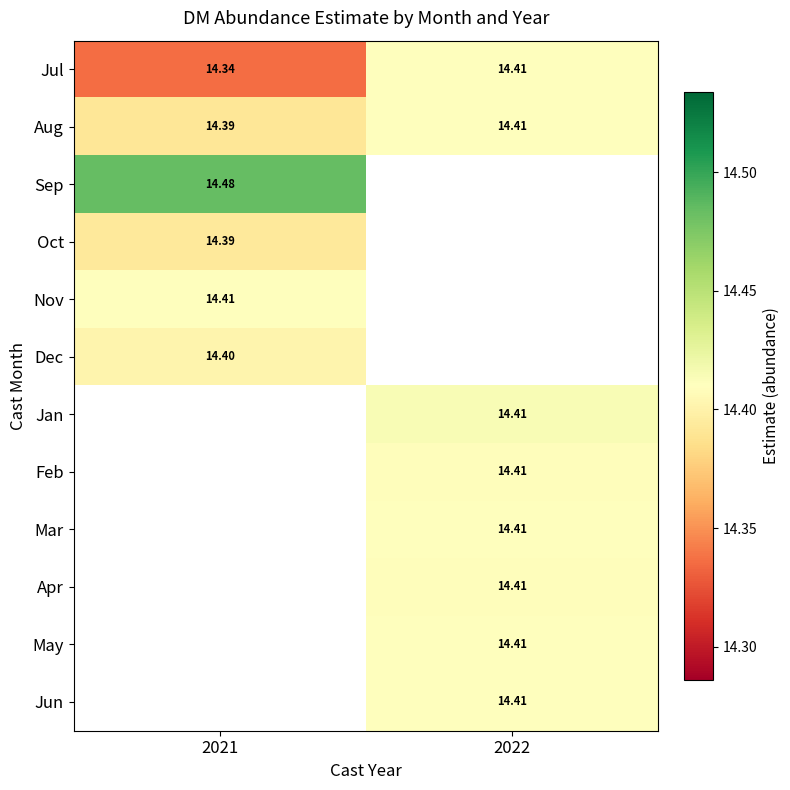

Is the value of Aug at 2021 greater than the value of May at 2022?

No